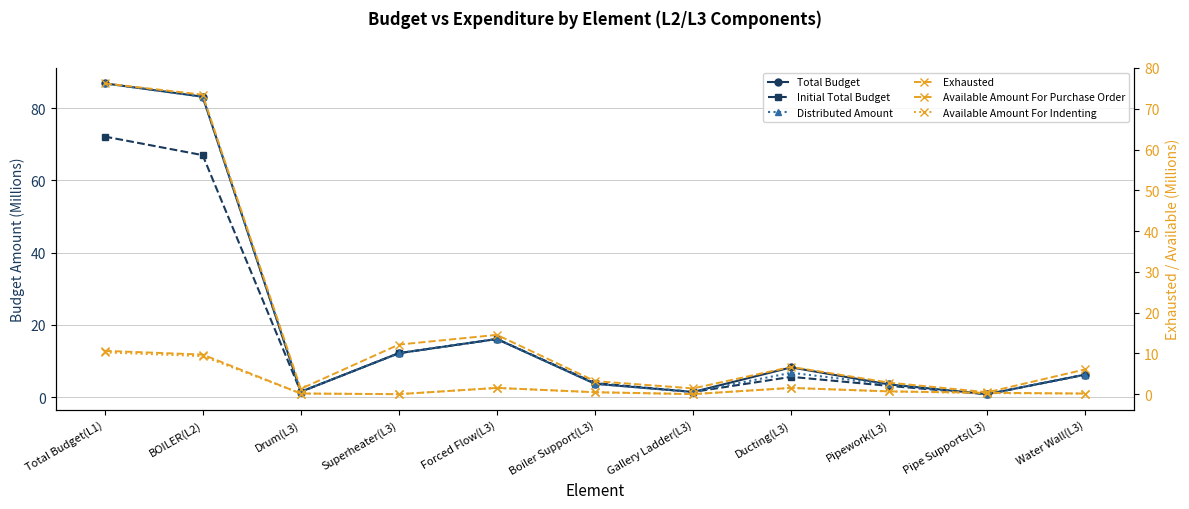

What is the difference between the Available Amount For Indenting values at BOILER(L2) and Superheater(L3)?

9.3